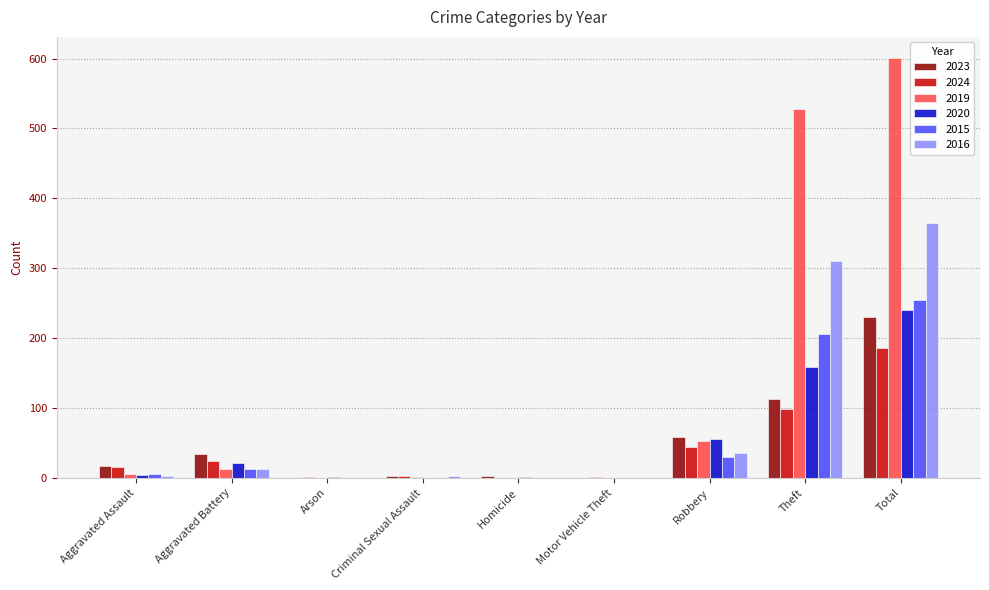

How many distinct data groups are displayed?

6